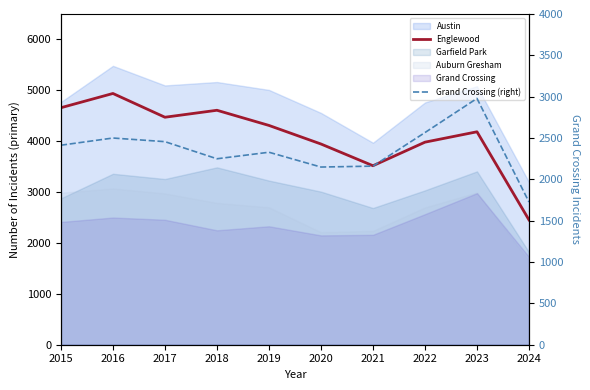

Reading right to left, extract all data points from this chart.

Englewood: 2453	4185	3981	3518	3945	4310	4608	4471	4938	4658
Grand Crossing (right): 1726	2979	2566	2160	2149	2328	2249	2456	2500	2413